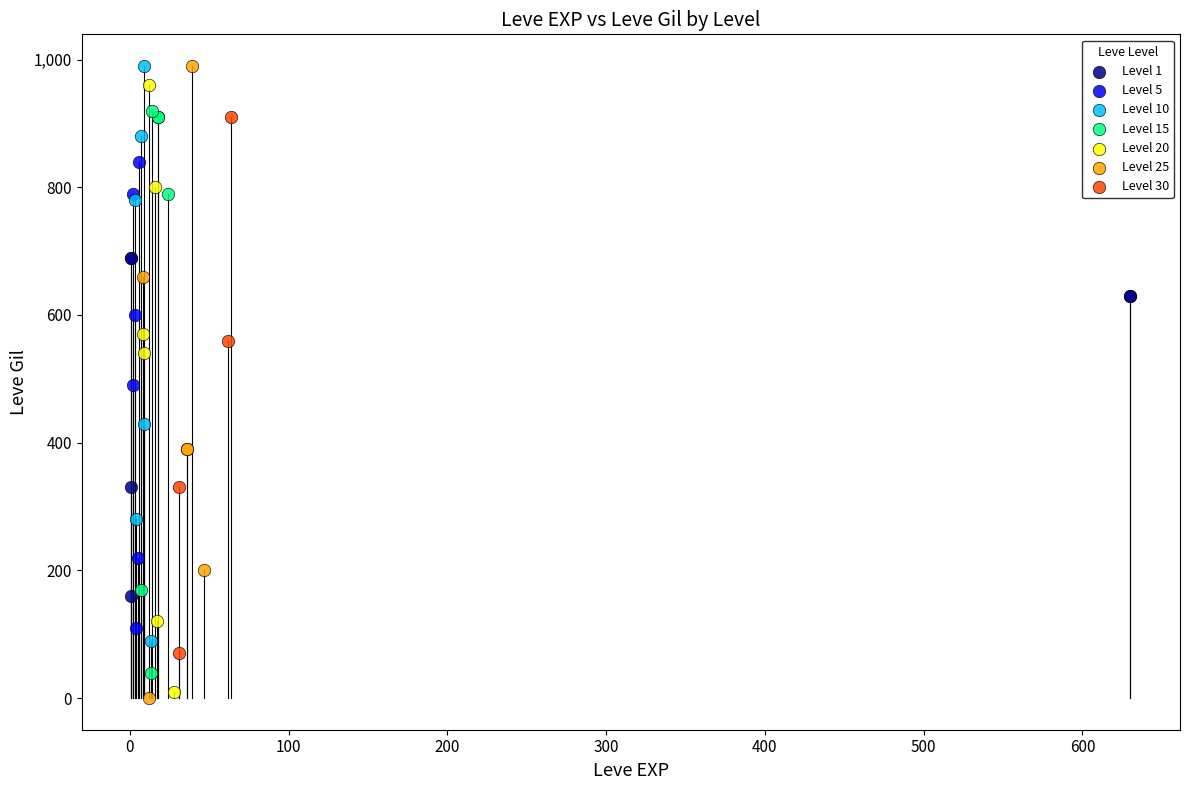

What are all the series names shown in the legend?

Level 1, Level 5, Level 10, Level 15, Level 20, Level 25, Level 30